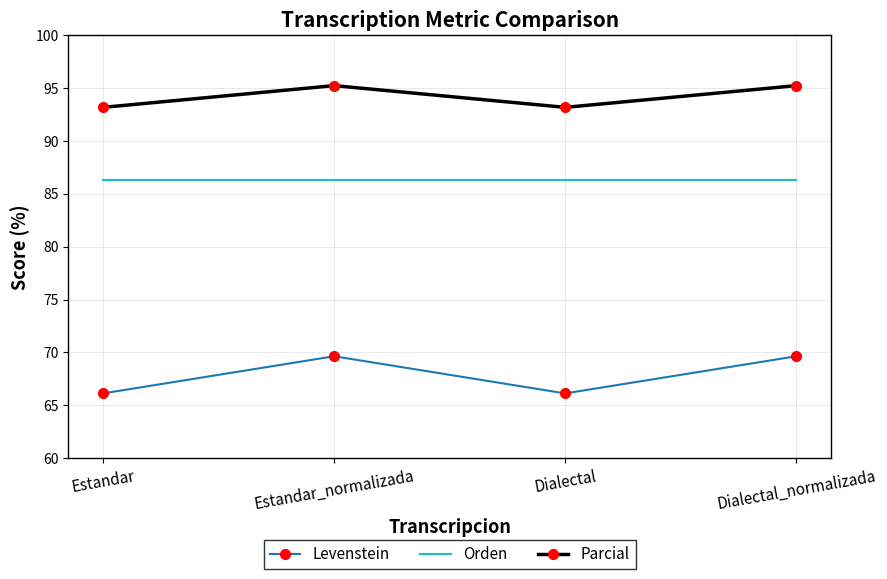

What position from the right is Estandar_normalizada?

3